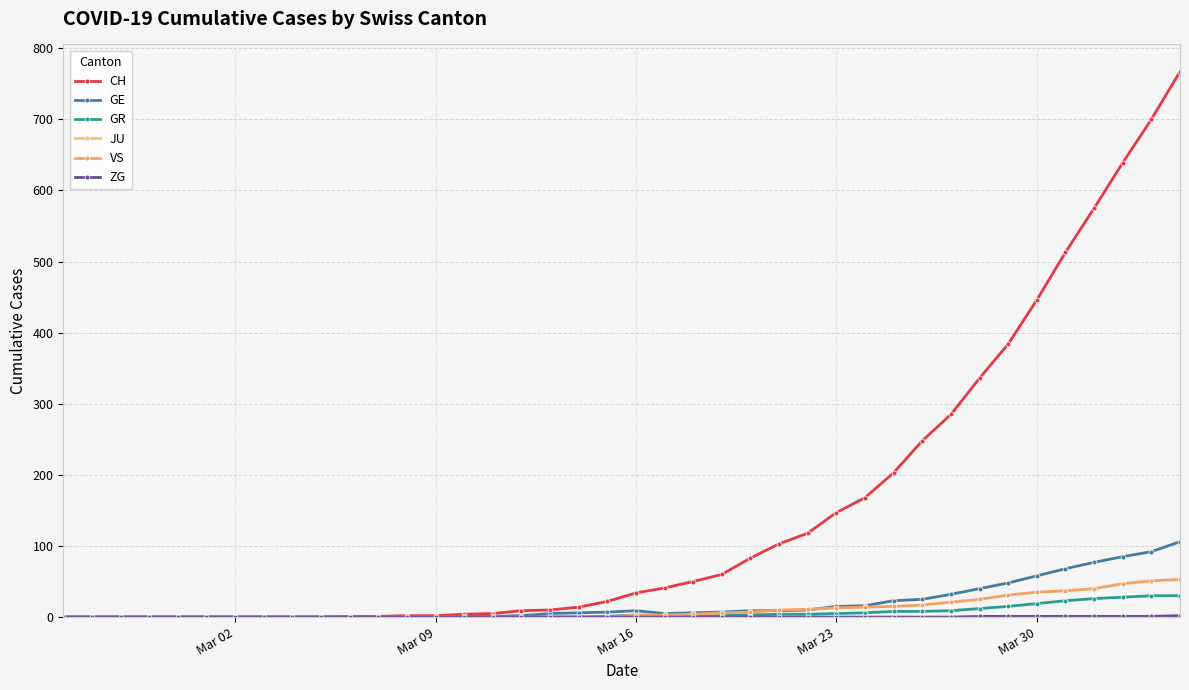

How many lines are shown in the chart?

6